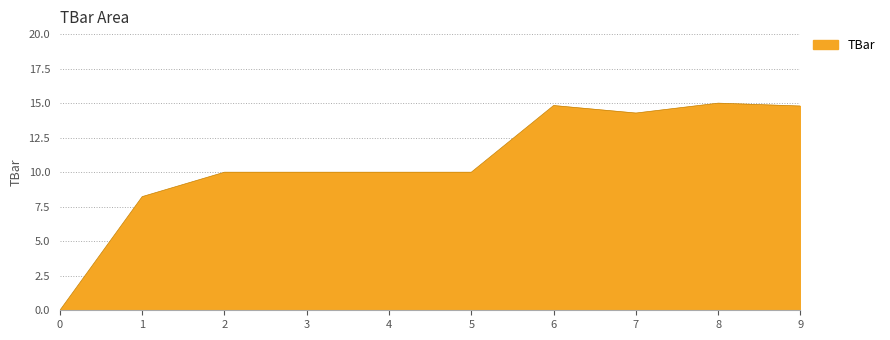

The value at 7 is 14.3. True or false?

True